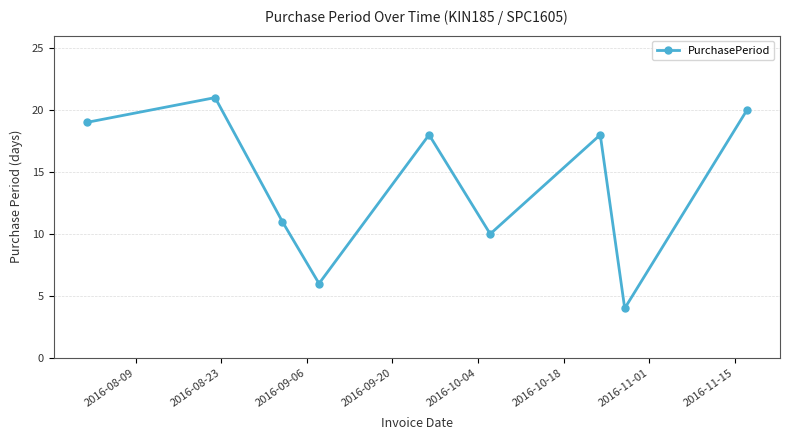

What is the minimum value shown in the chart?

4